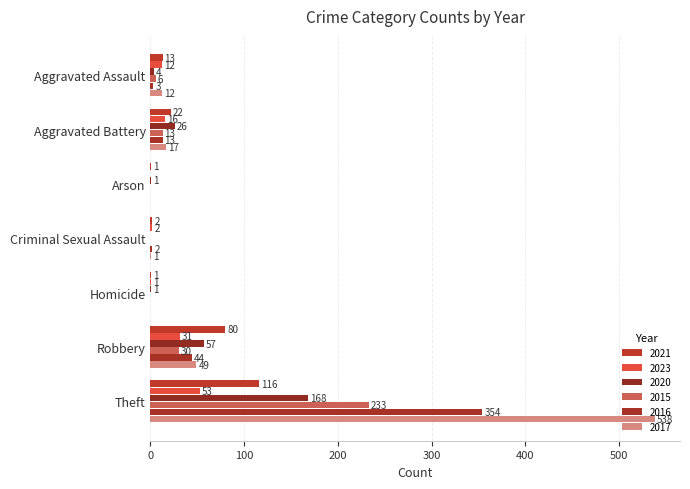

At which category does the chart reach its peak across all series?

Theft